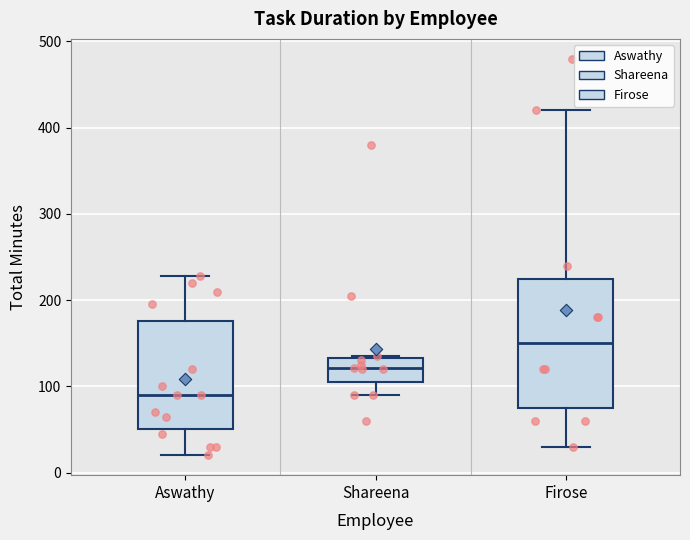

Where does the median line of the box for Shareena sit on the y-axis? The values are not printed on the chart, so give them approximately, as read against the axis.

120